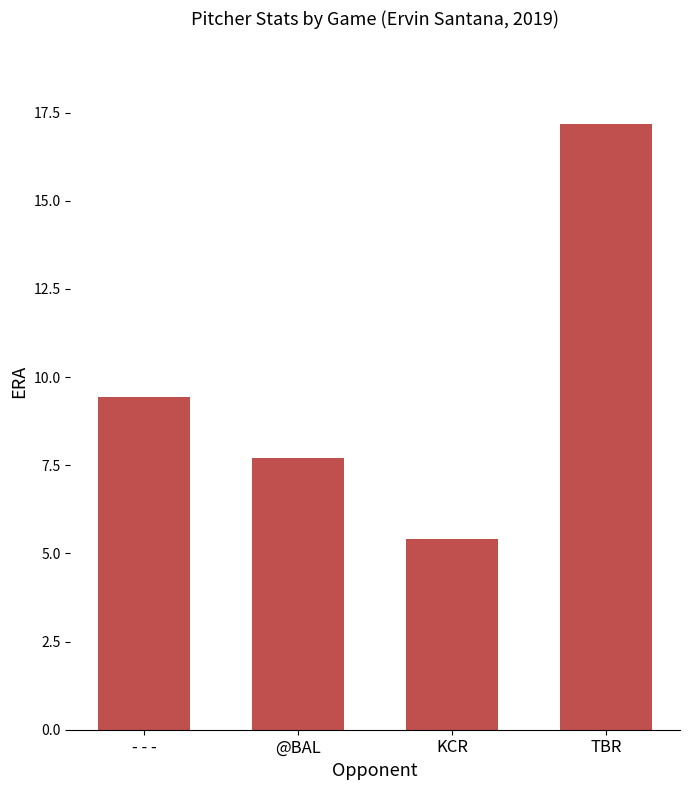

What is the minimum value shown in the chart?

5.4